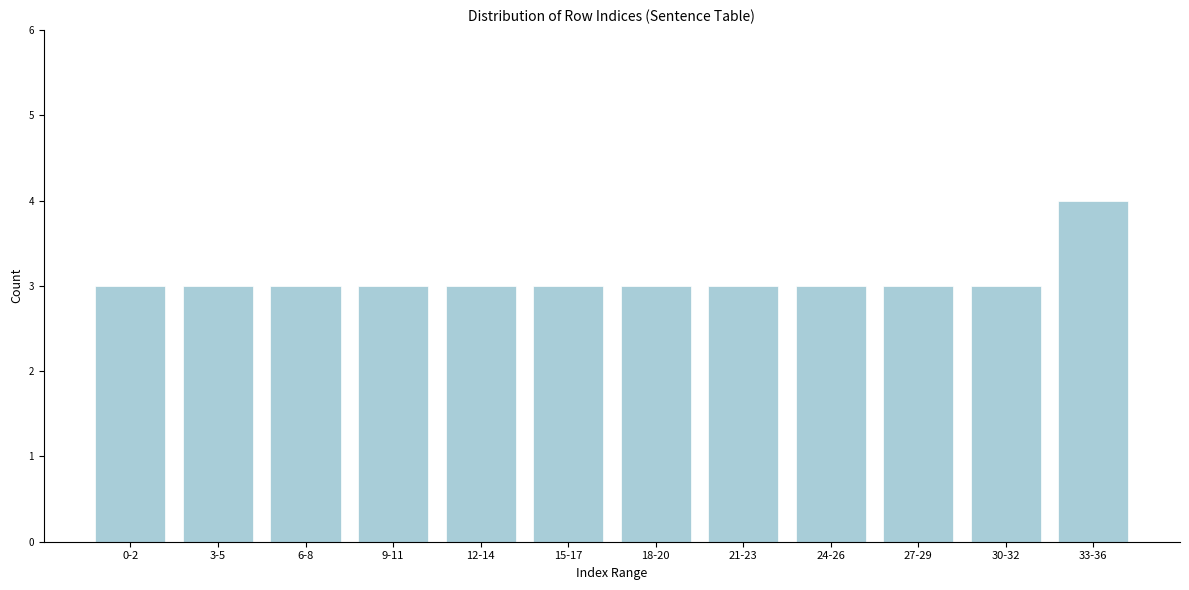

Reading left to right, transcribe all the data shown in this chart.

3	3	3	3	3	3	3	3	3	3	3	4